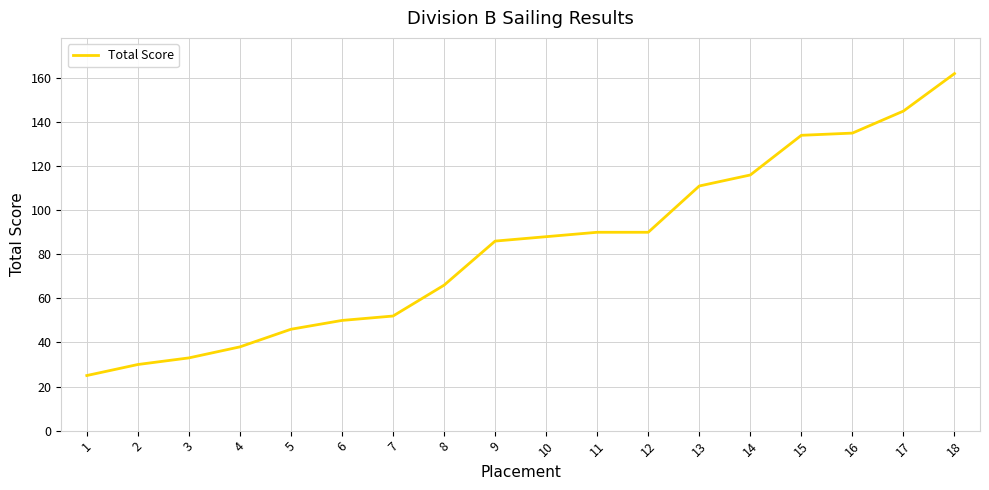

Read the value at 18.

162